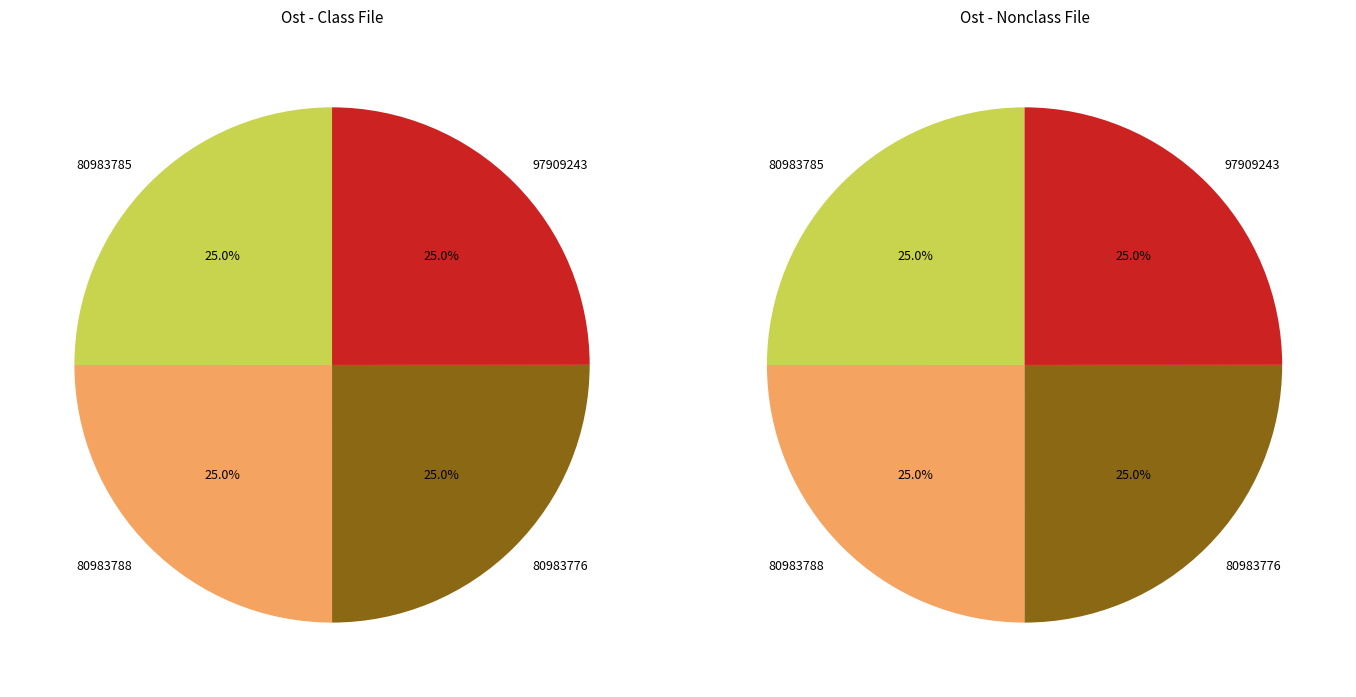

Which category has the smallest portion of the pie?

97909243